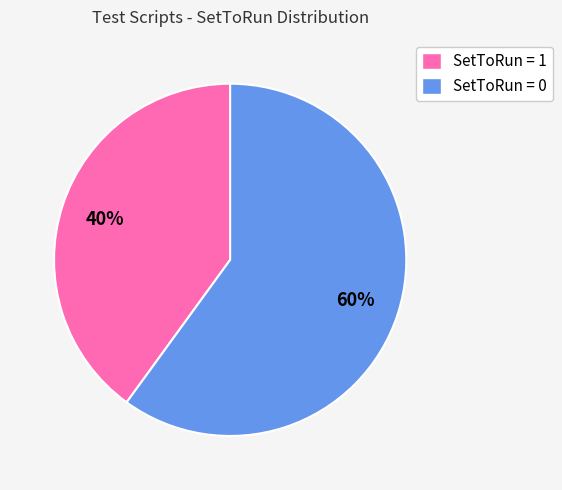

Count the number of slices in the pie.

2